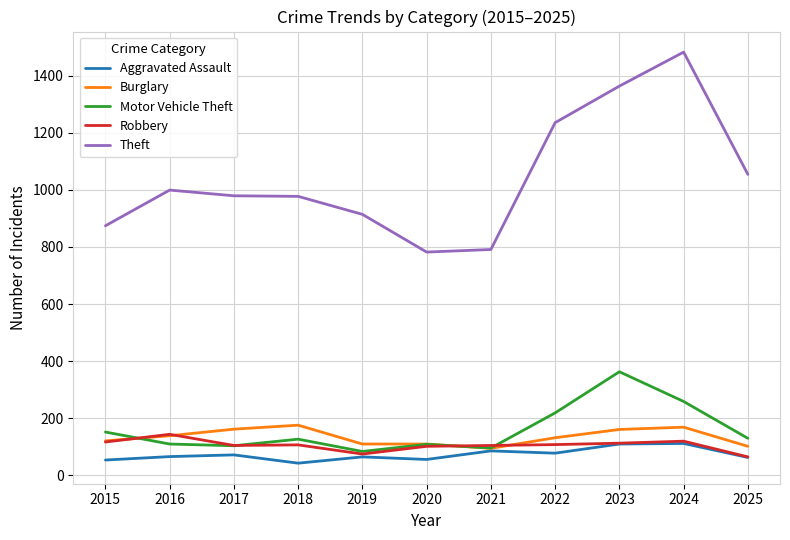

True or false: Theft and Motor Vehicle Theft intersect in this chart.

False